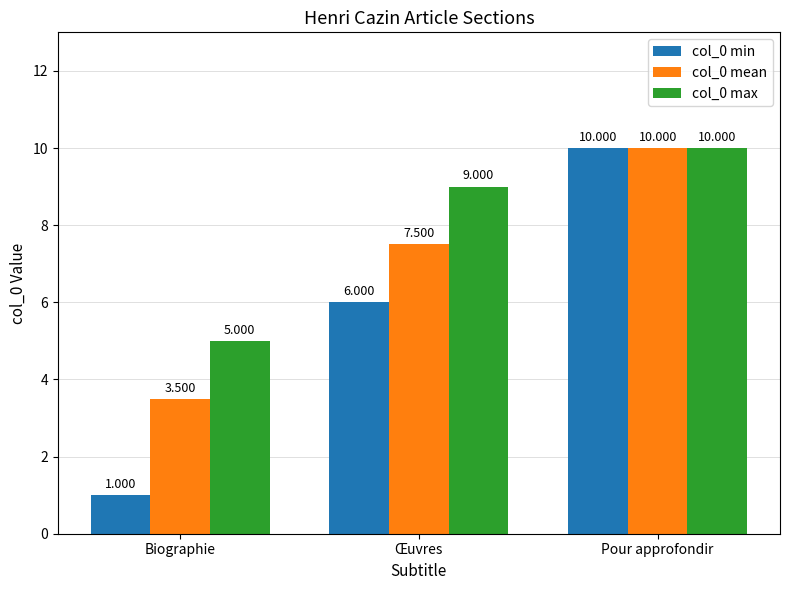

Which category has the highest value in the col_0 min series?

Pour approfondir